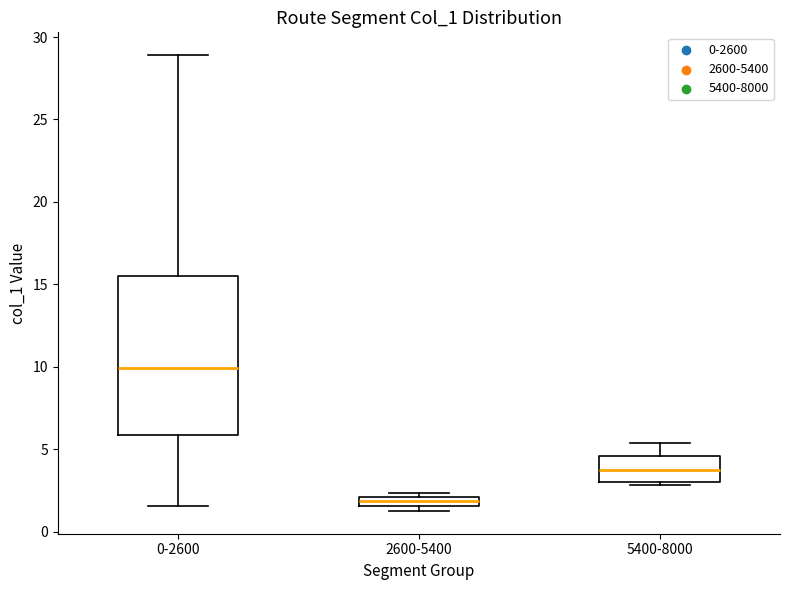

Where is the lower edge of the box for 5400-8000 on the y-axis? The values are not printed on the chart, so give them approximately, as read against the axis.

3.0